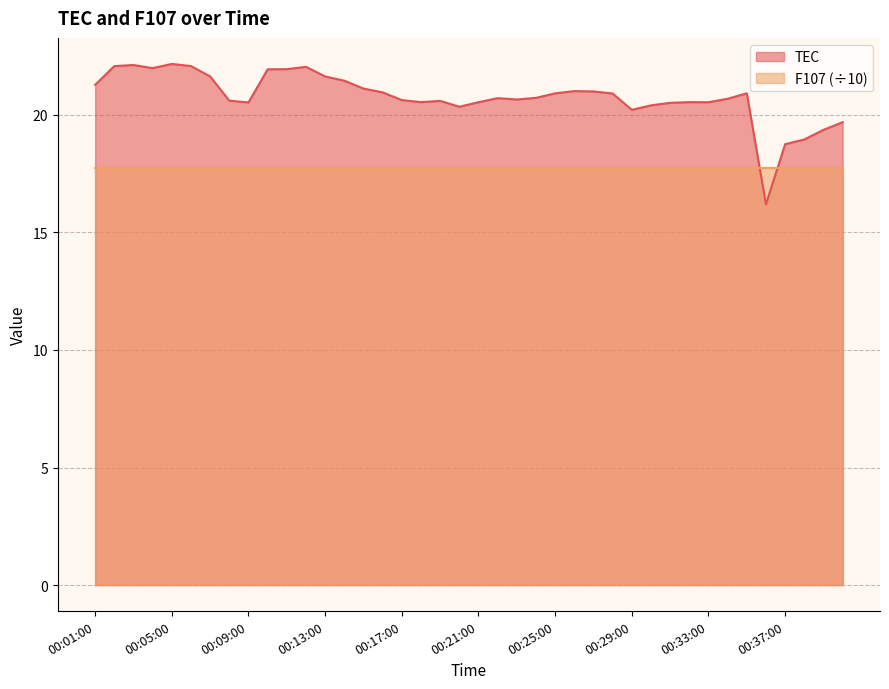

What position from the left is 00:14:00?

14